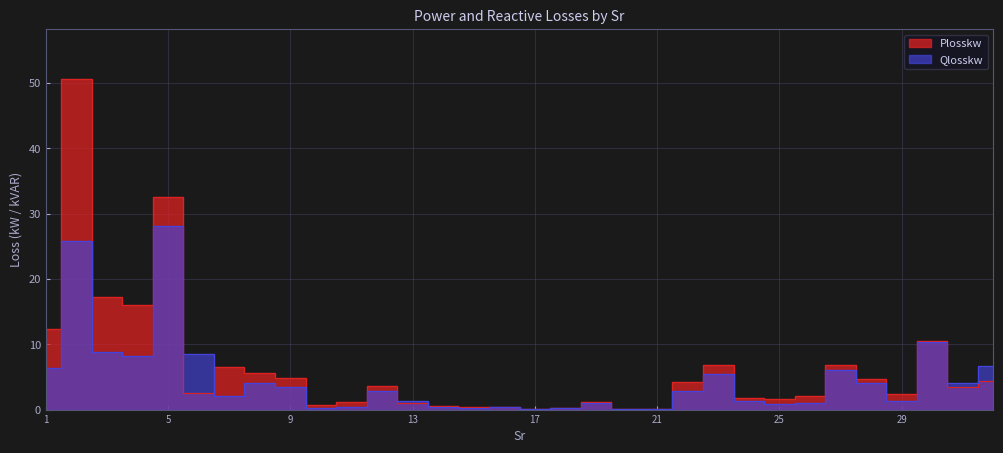

Is this an area chart (filled region under the line)?

No